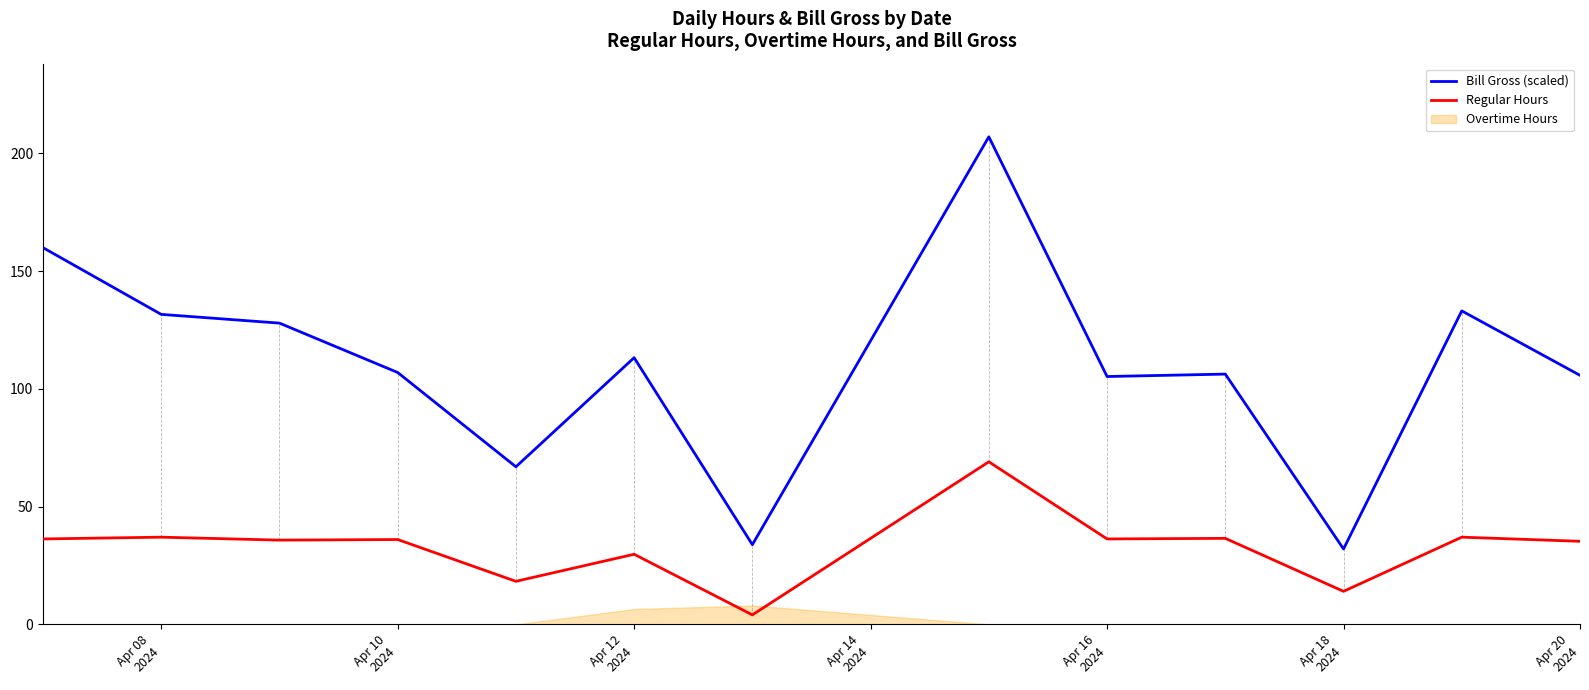

How many data points does each series have?

13